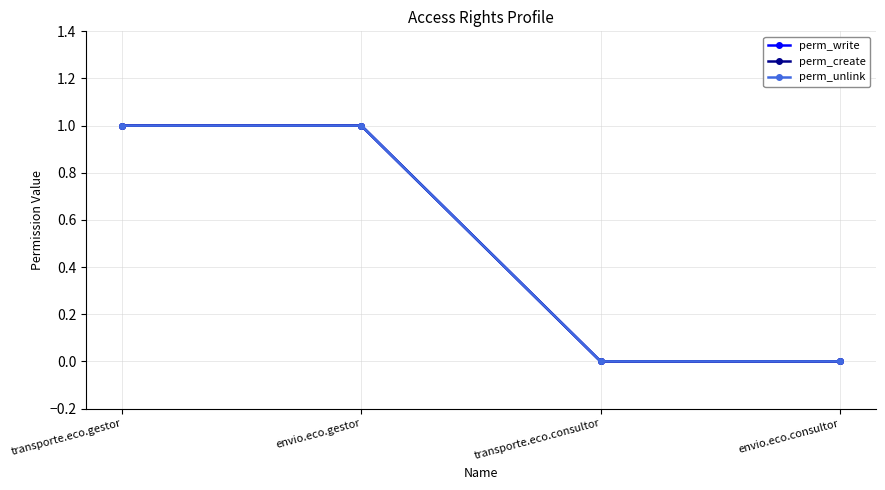

Does the chart have visible grid lines?

Yes